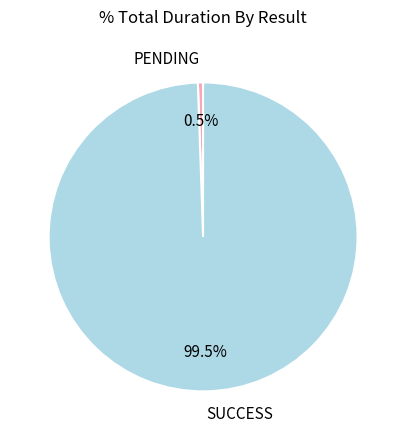

Rank the categories by value from highest to lowest.

SUCCESS, PENDING